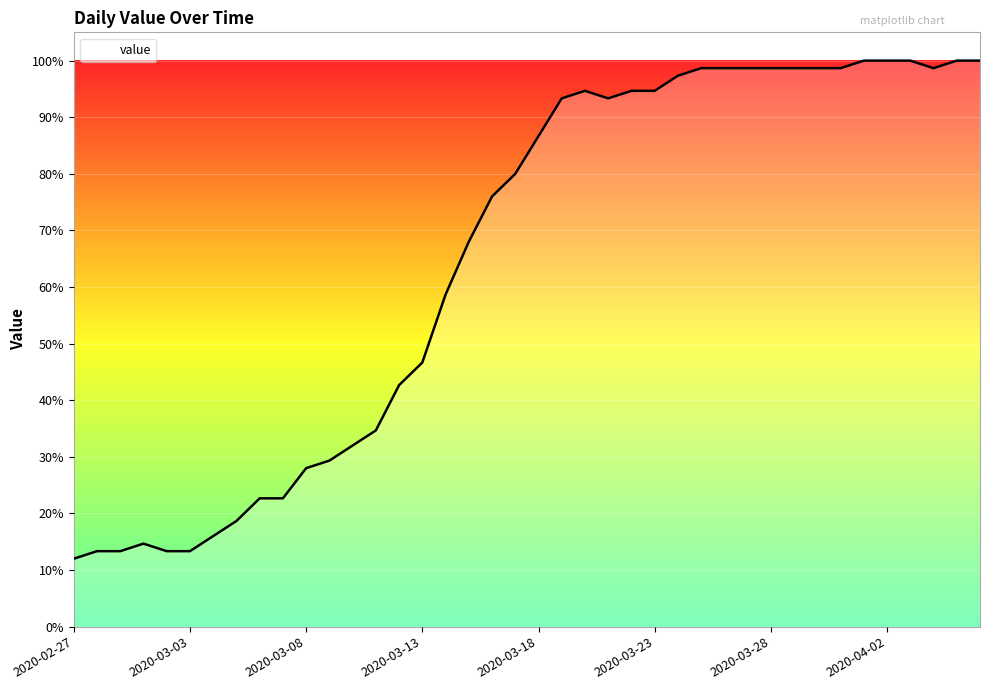

What is the difference between the maximum and minimum values?

88.0